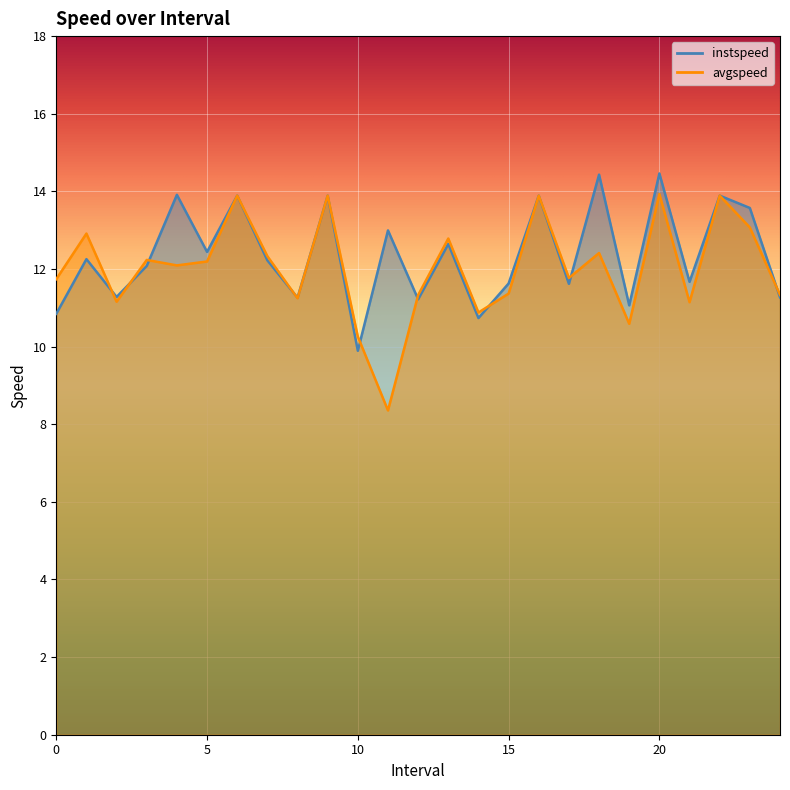

Which category has the lowest value in the avgspeed series?

11.0